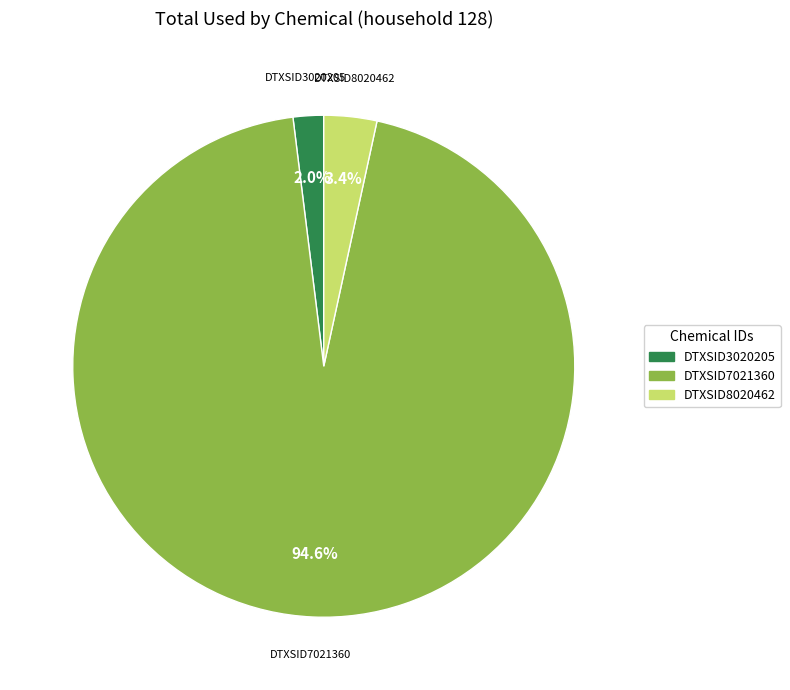

Which category has the biggest portion of the pie?

DTXSID7021360